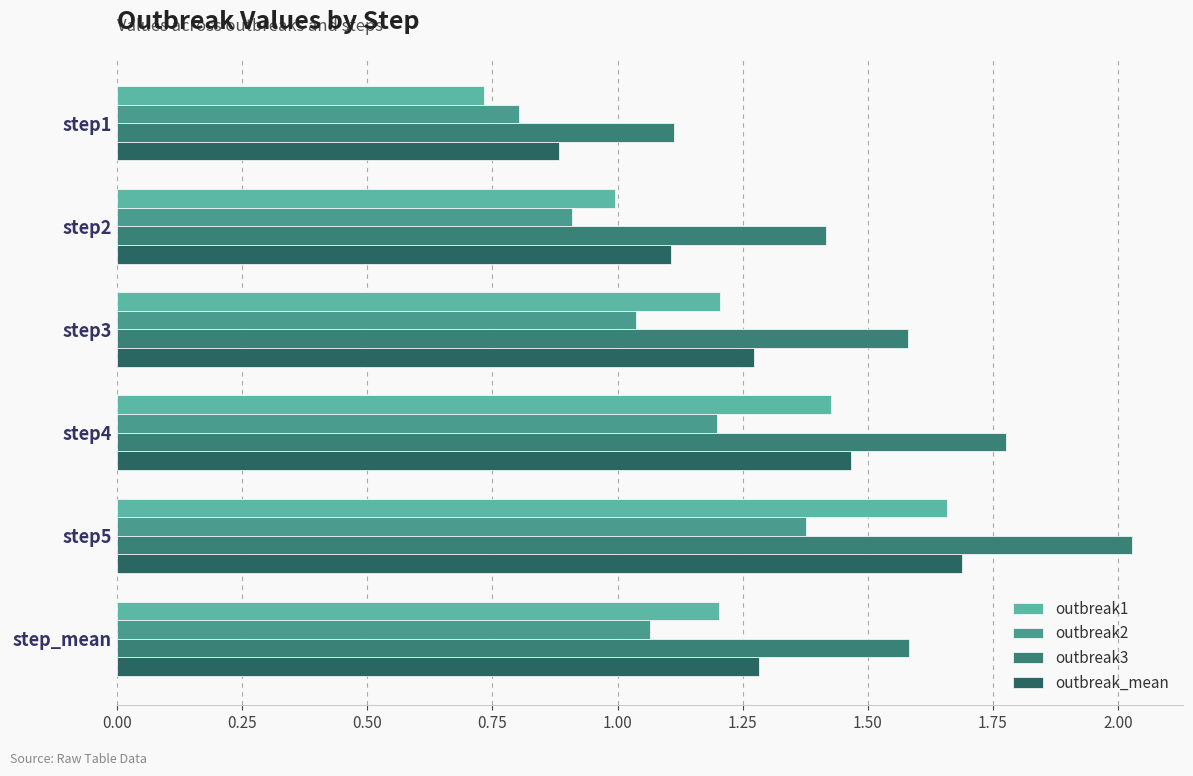

At which label is outbreak1 closest to 1?

step2